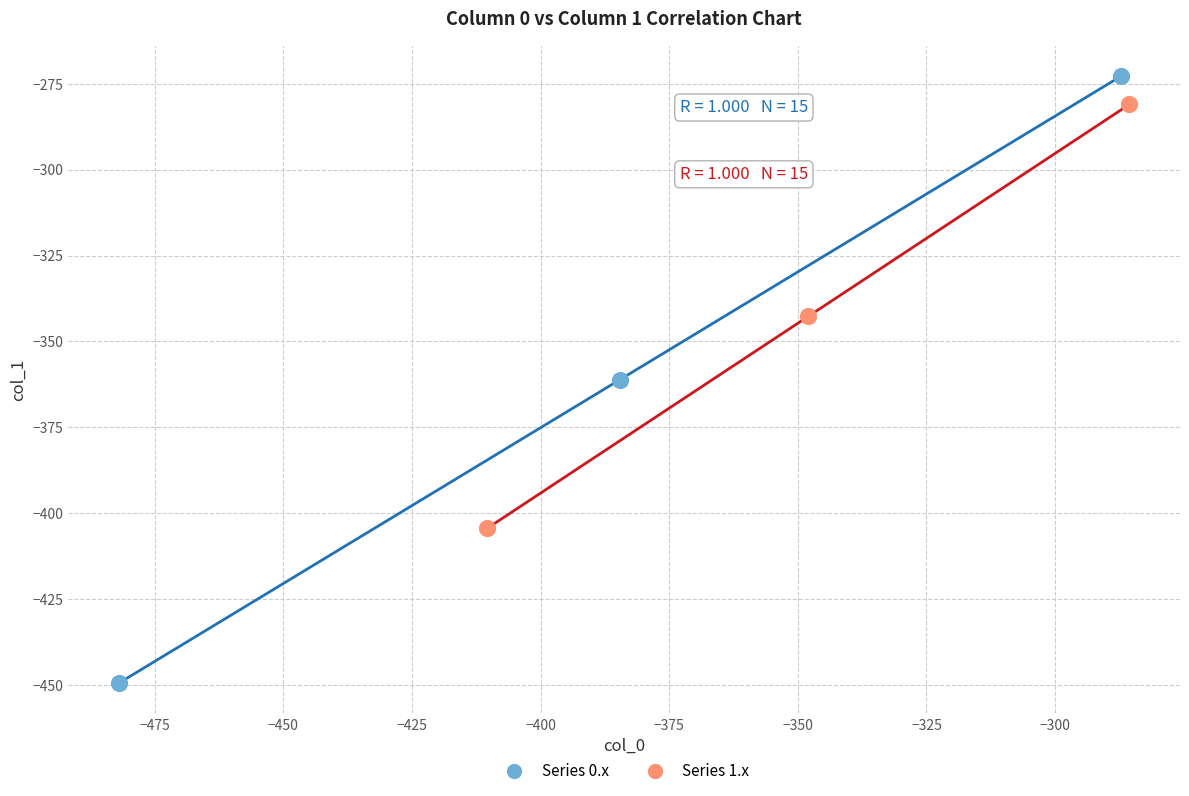

Which series contains the highest Y value?

Series 0.x